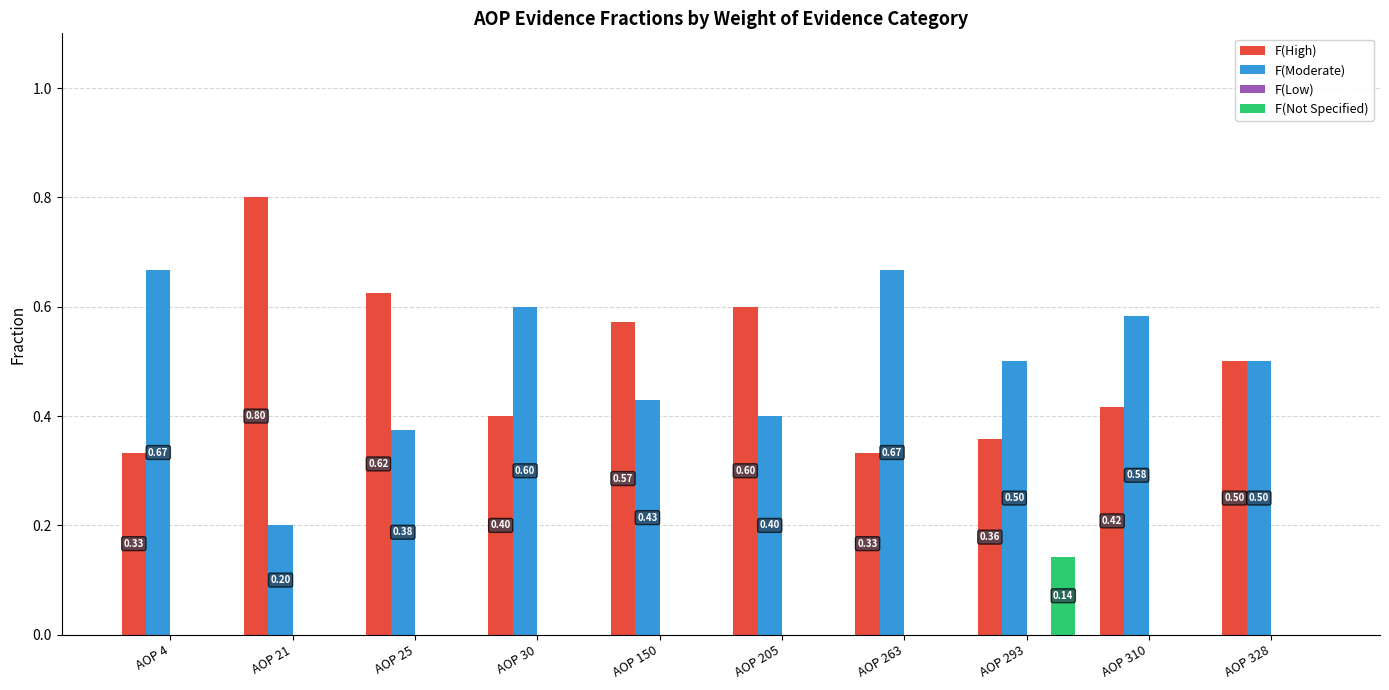

What is the sum of the F(High) values at AOP 205 and AOP 150?

1.2